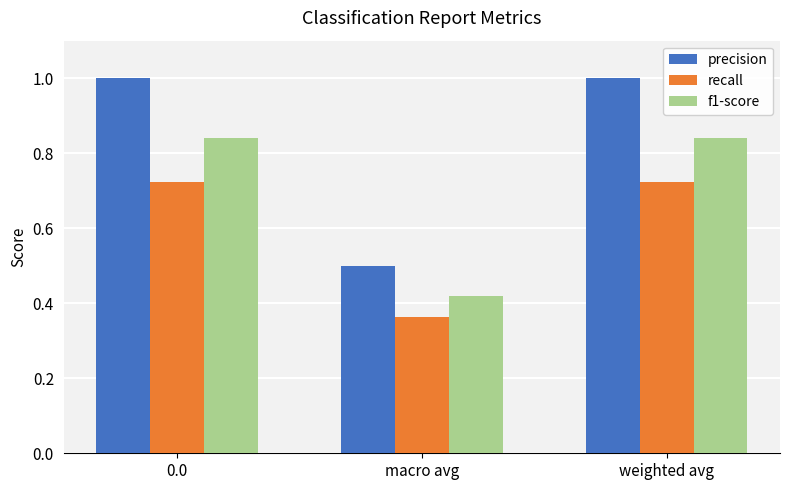

What is the value of the precision bar at the 2nd from the left?

0.5